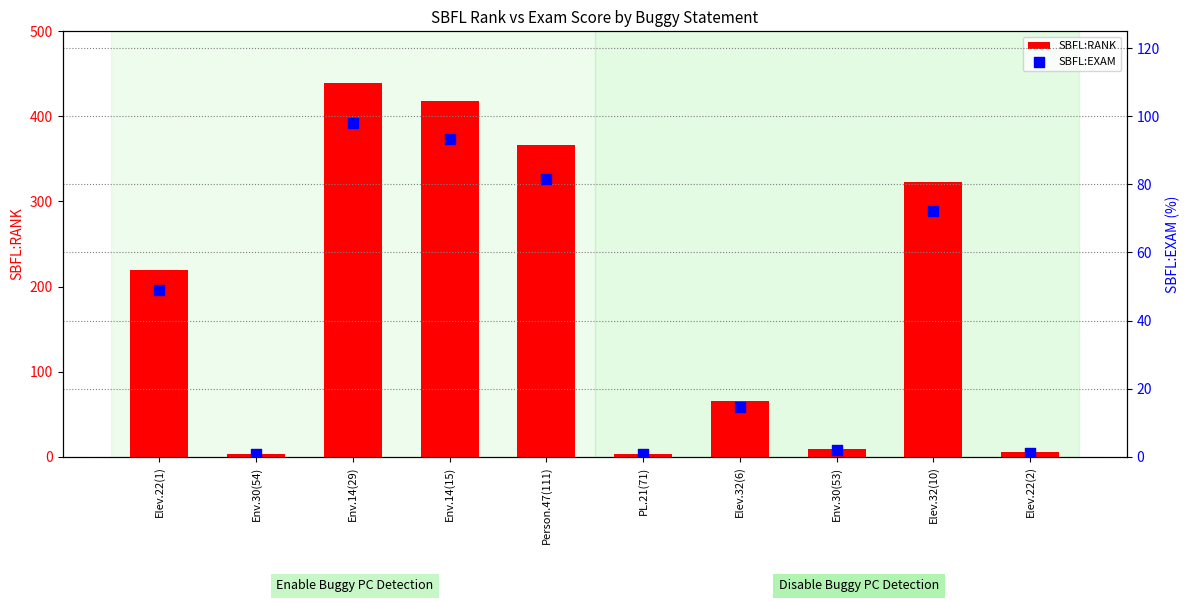

What is the total value across all series at PL.21(71)?

3.7